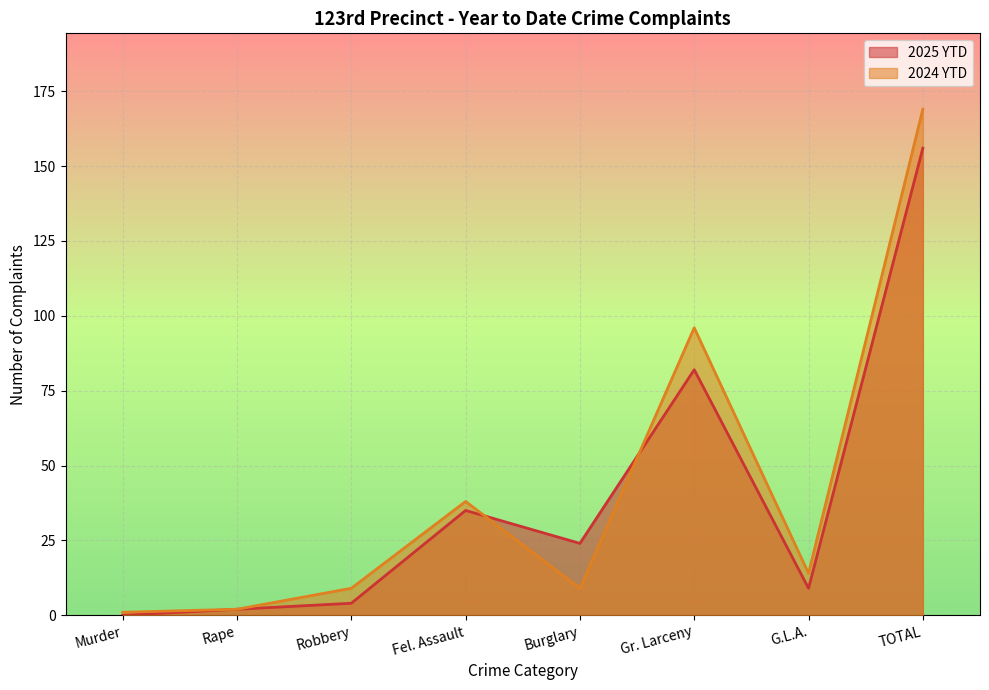

True or false: 2025 YTD has a value of 0 at Murder.

True